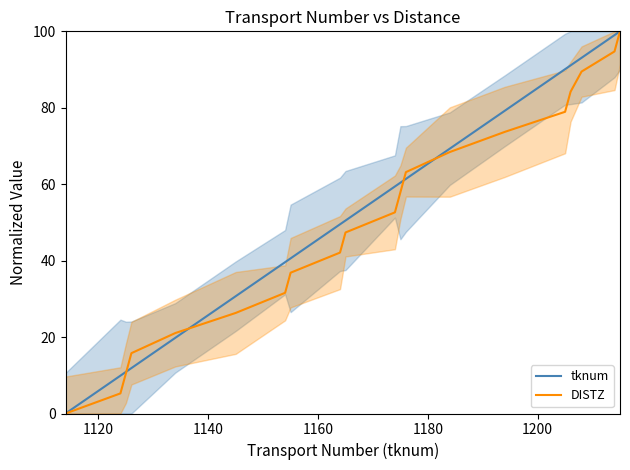

What is the sum of all tknum values?

1066.3